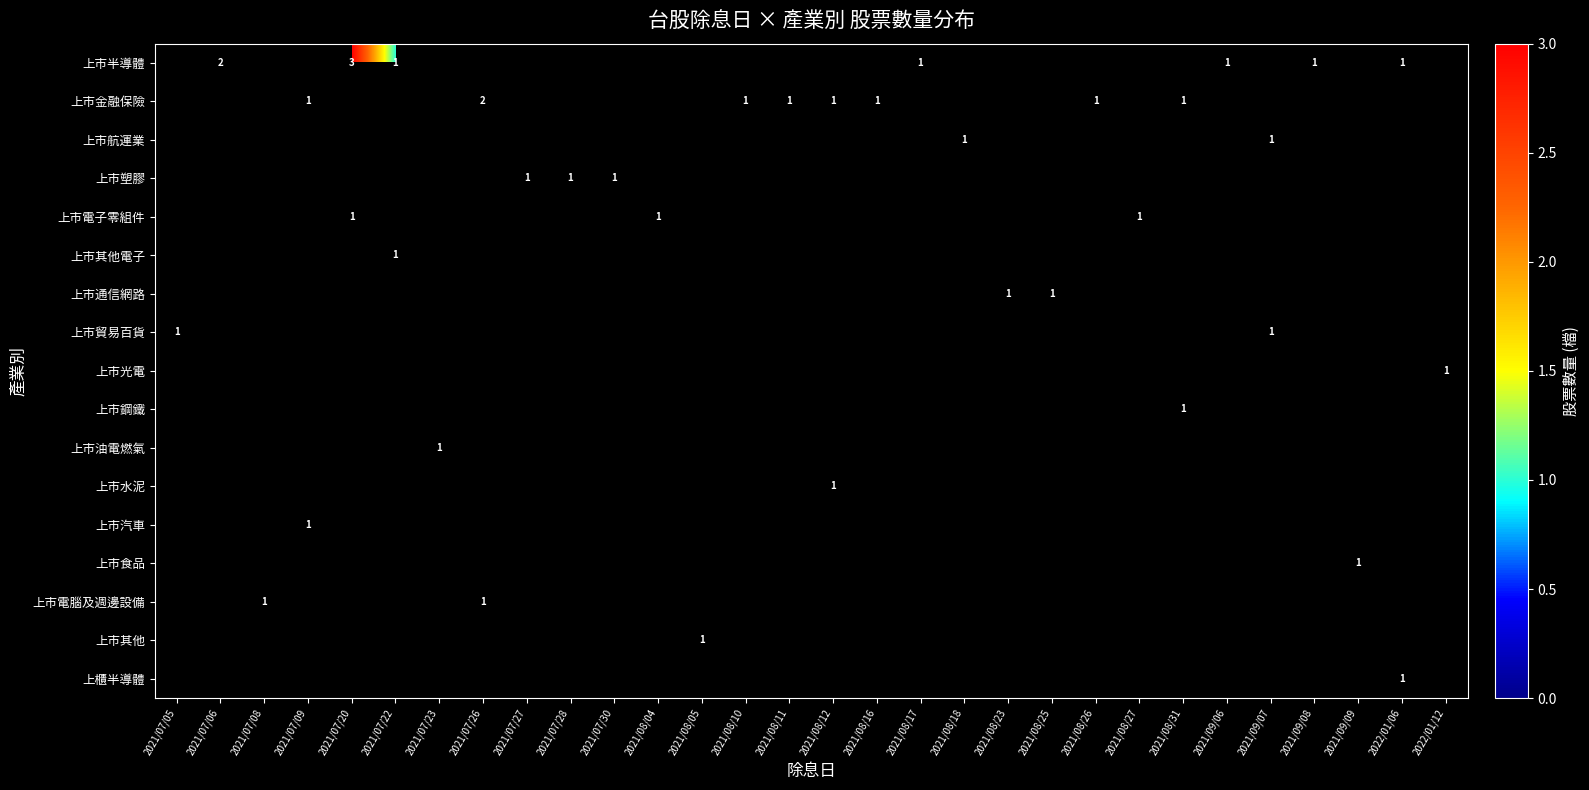

True or false: 上市電子零組件 has a value of 1 at 2021/07/20.

True